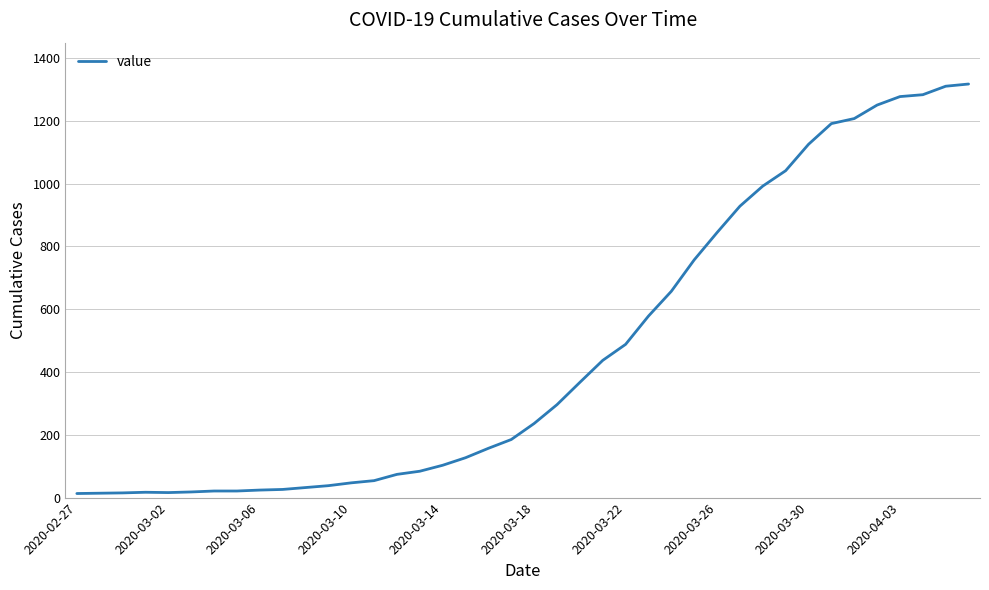

What is the maximum value shown in the chart?

1317